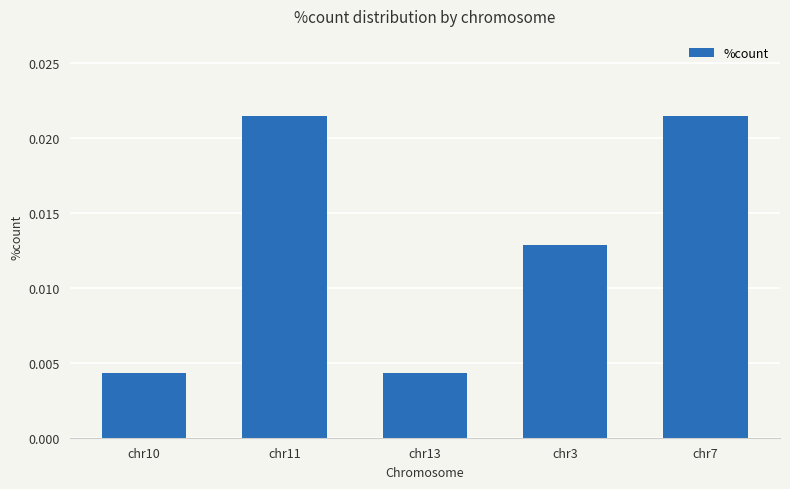

Count the values in the range 0 to 1.

5